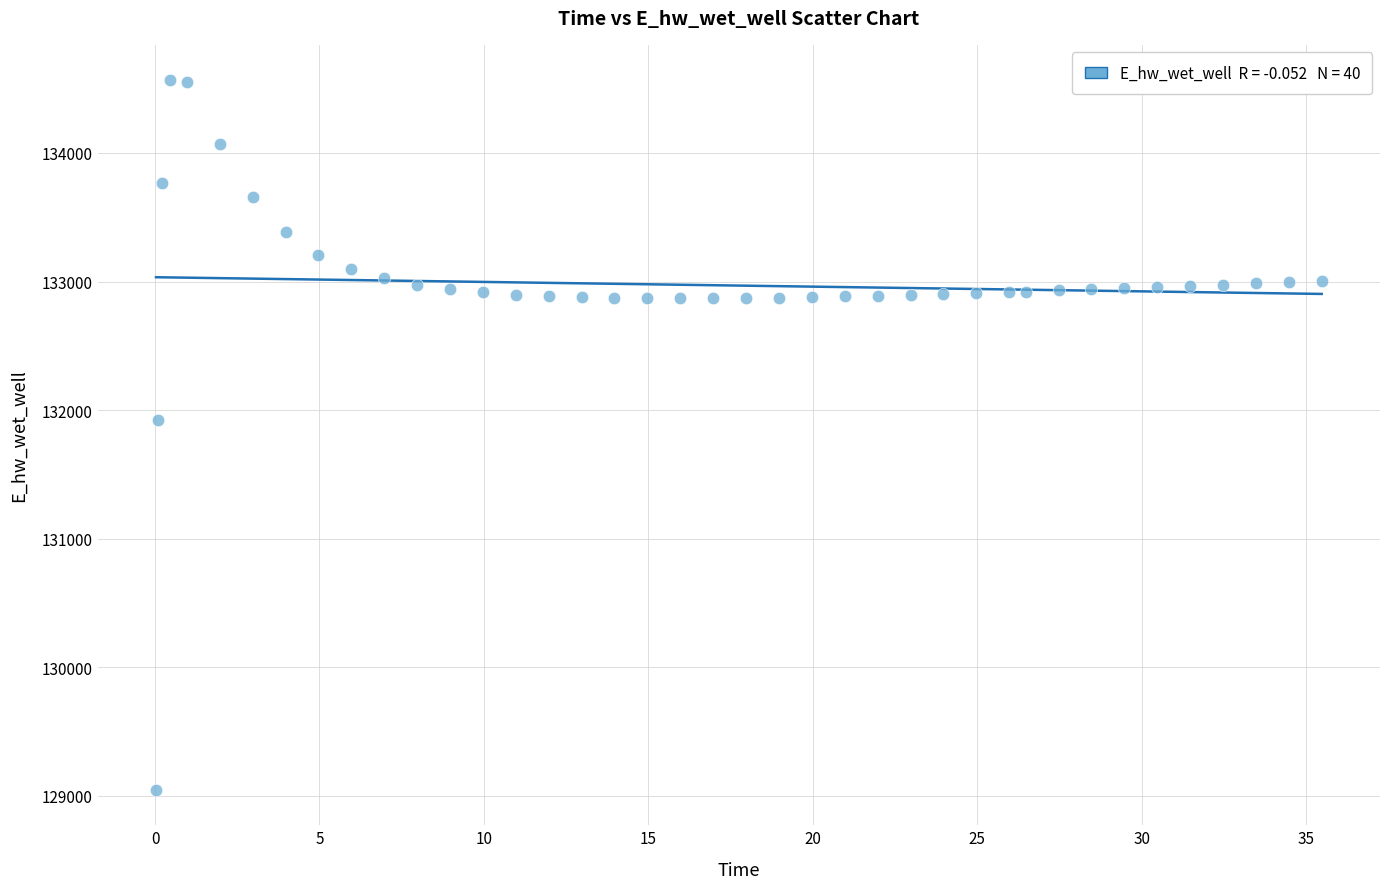

What is the range of X values (max minus min)?

35.4